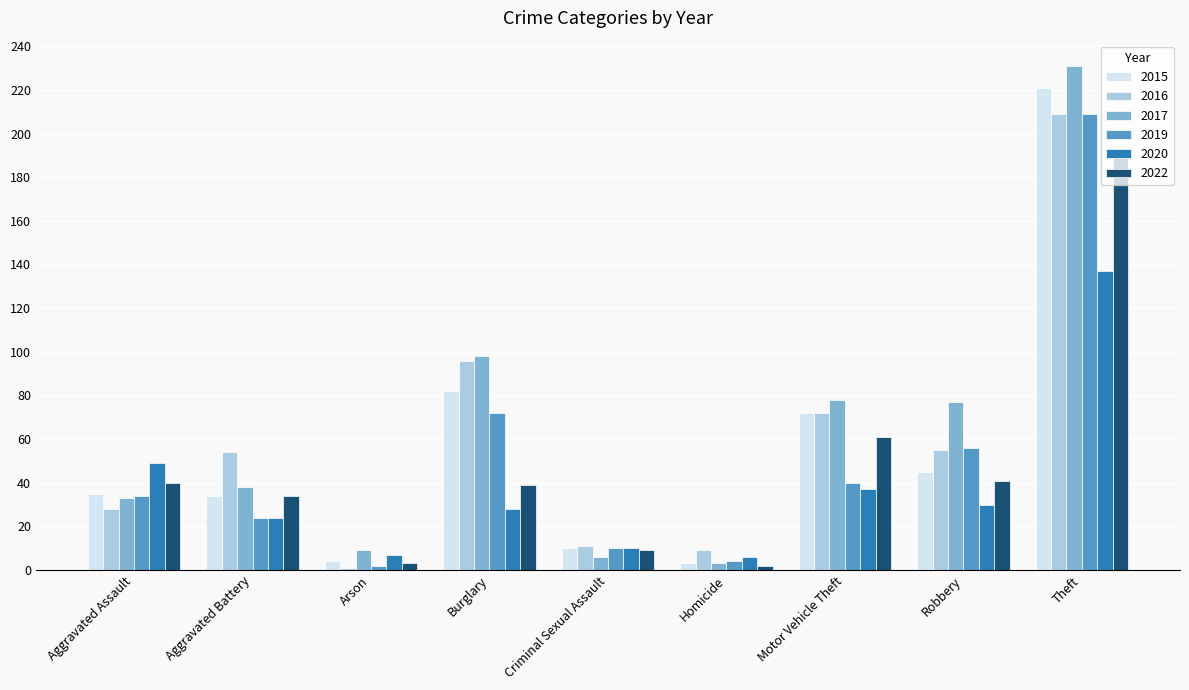

True or false: 2022 has a value of 41 at Robbery.

True